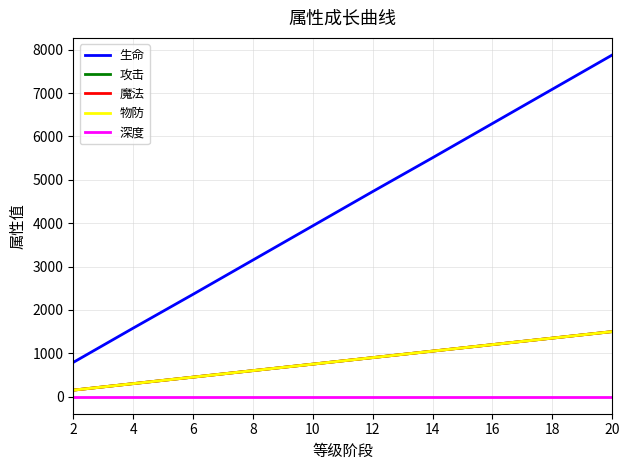

Is this an area chart (filled region under the line)?

No